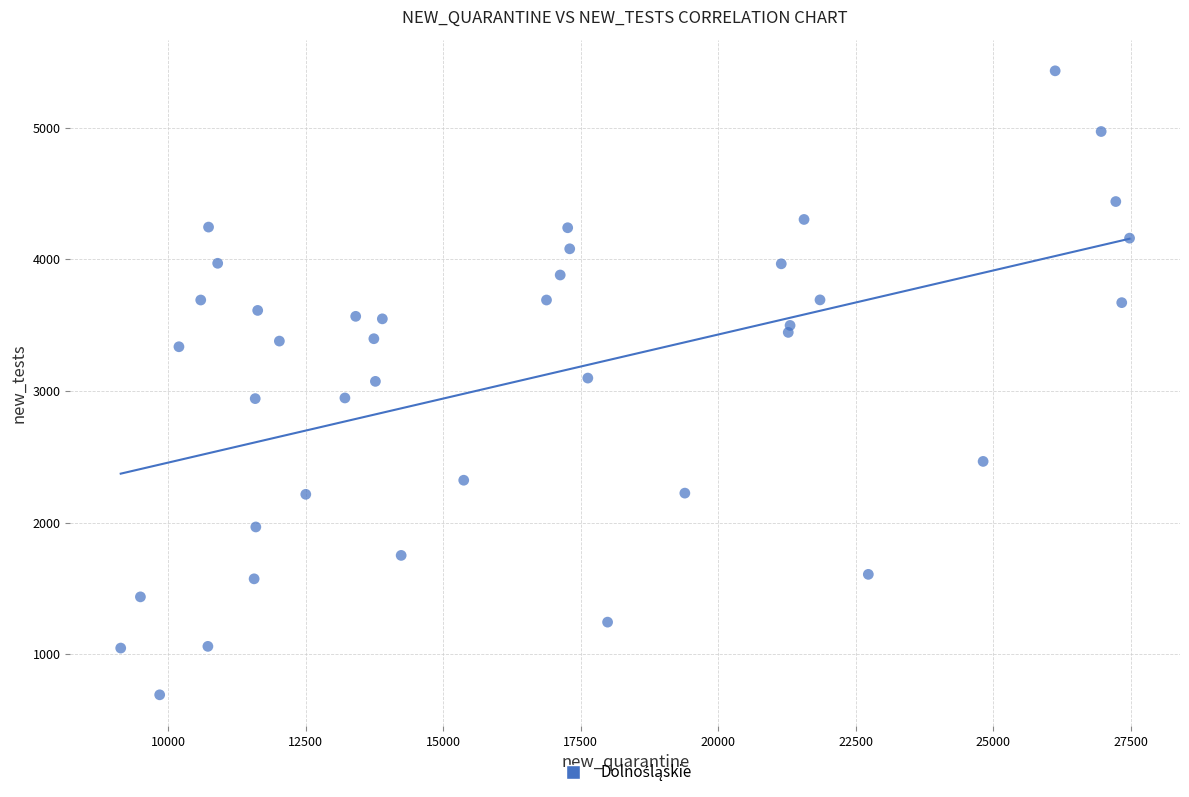

What is the range of X values (max minus min)?

18332